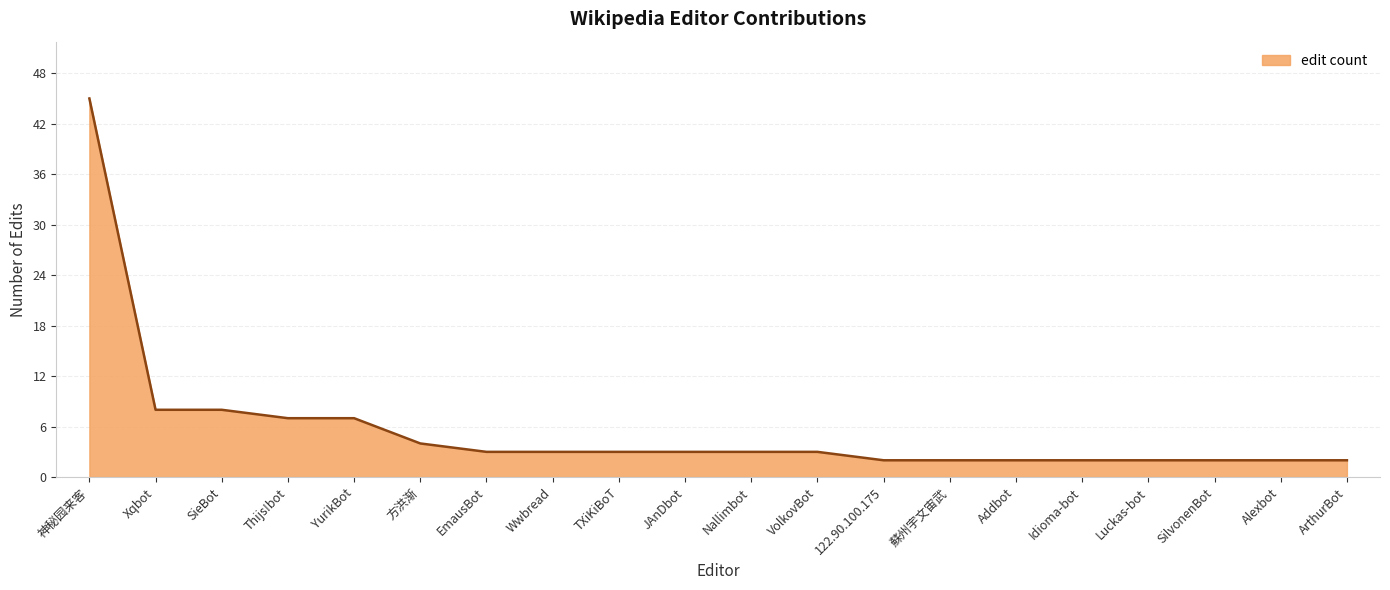

What is the difference between the maximum and minimum values?

43